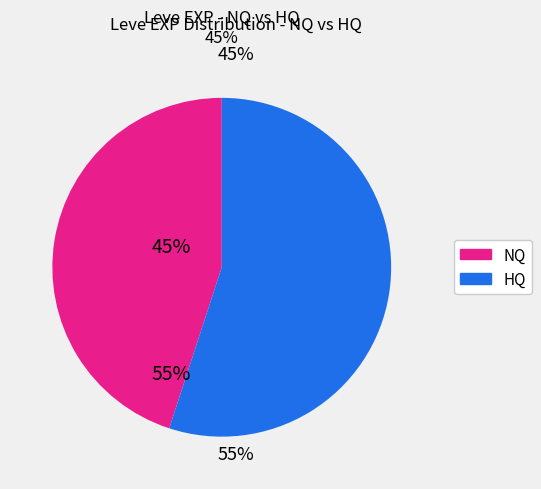

Is there any slice that represents more than half of the pie?

Yes